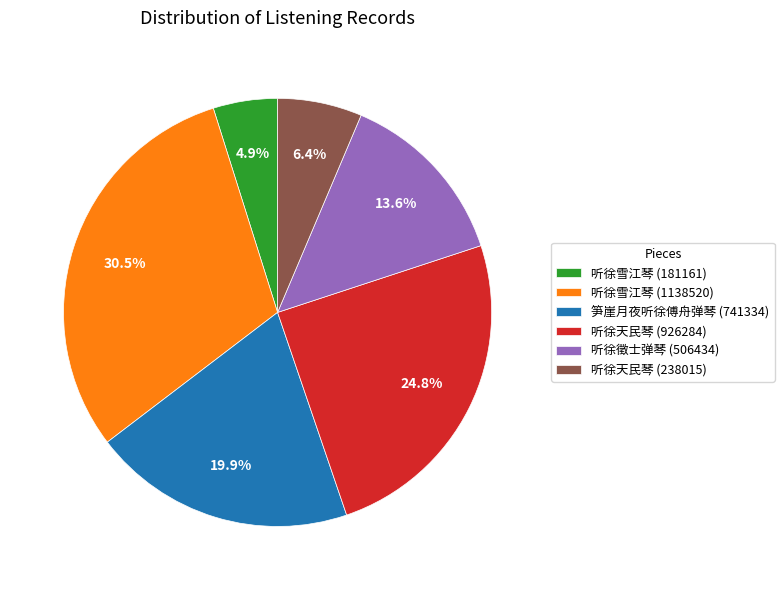

Between 听徐天民琴 (926284) and 笋崖月夜听徐傅舟弹琴 (741334), which is larger?

听徐天民琴 (926284)